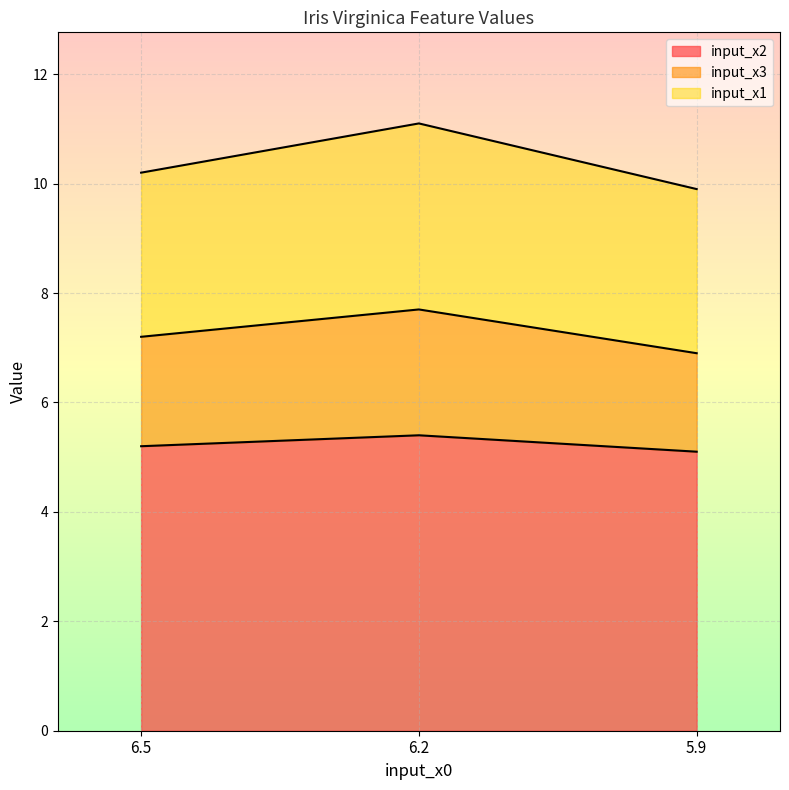

At which category is the sum across all series the highest?

6.2